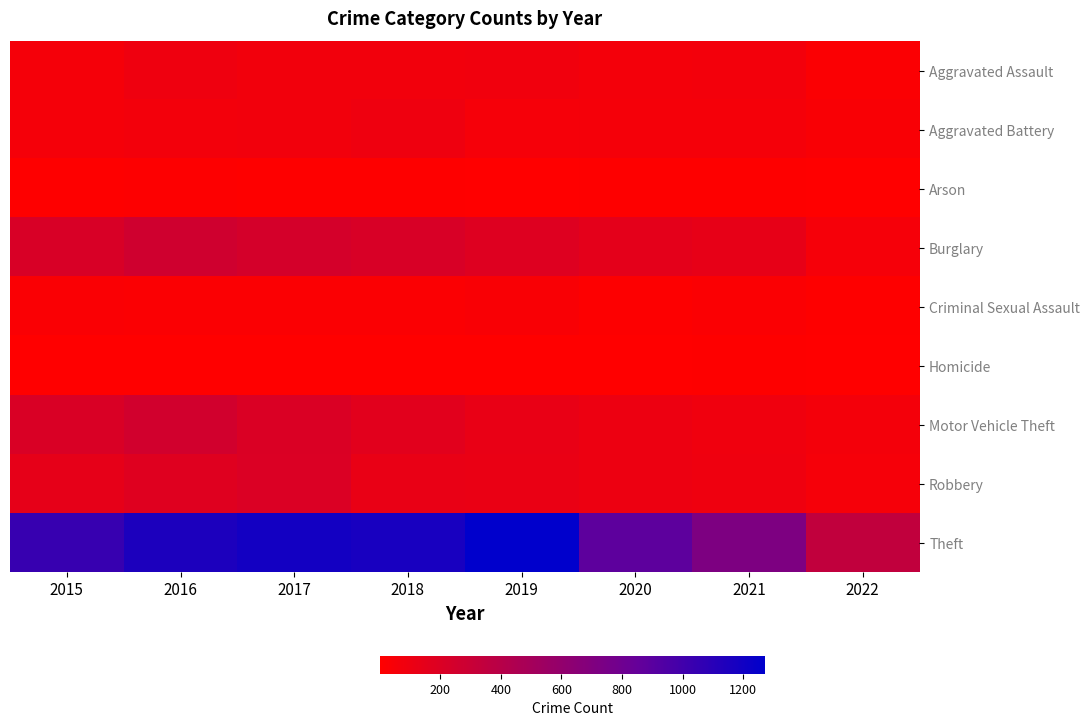

Which series changed the most between 2015 and 2018?

Theft